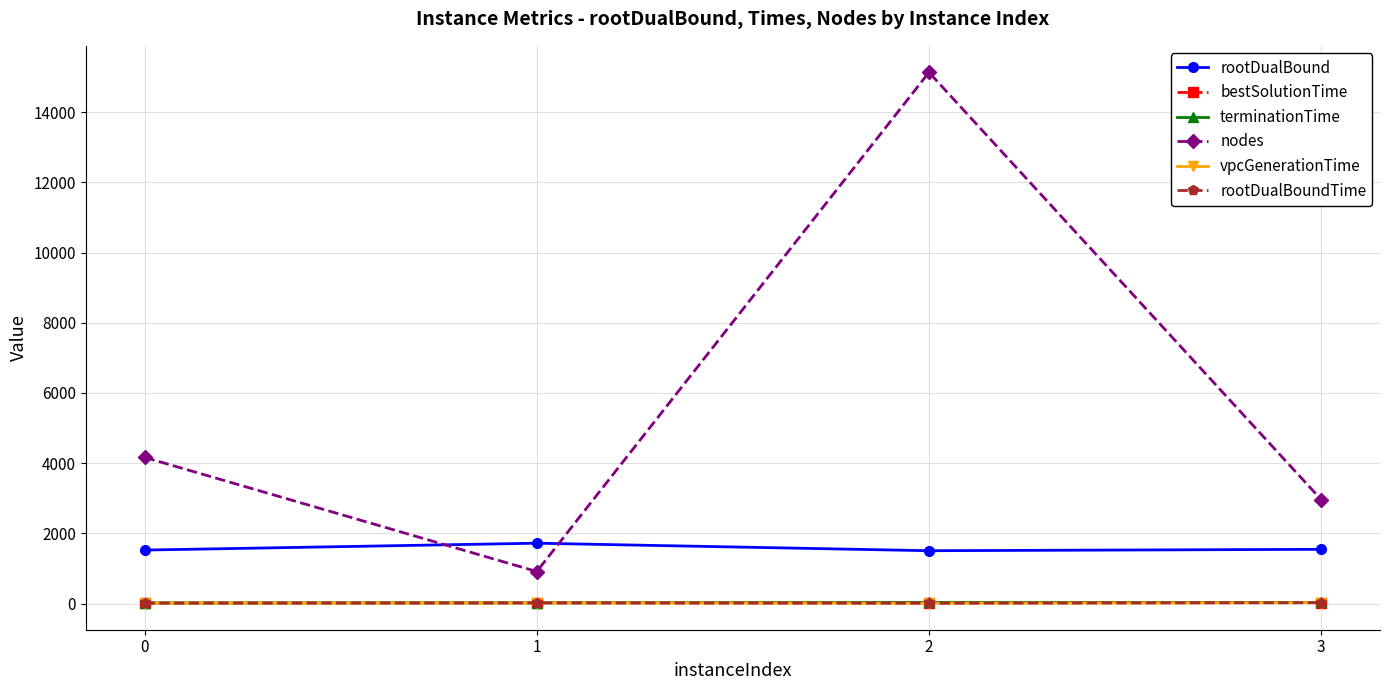

What is the greatest value displayed?

15132.0